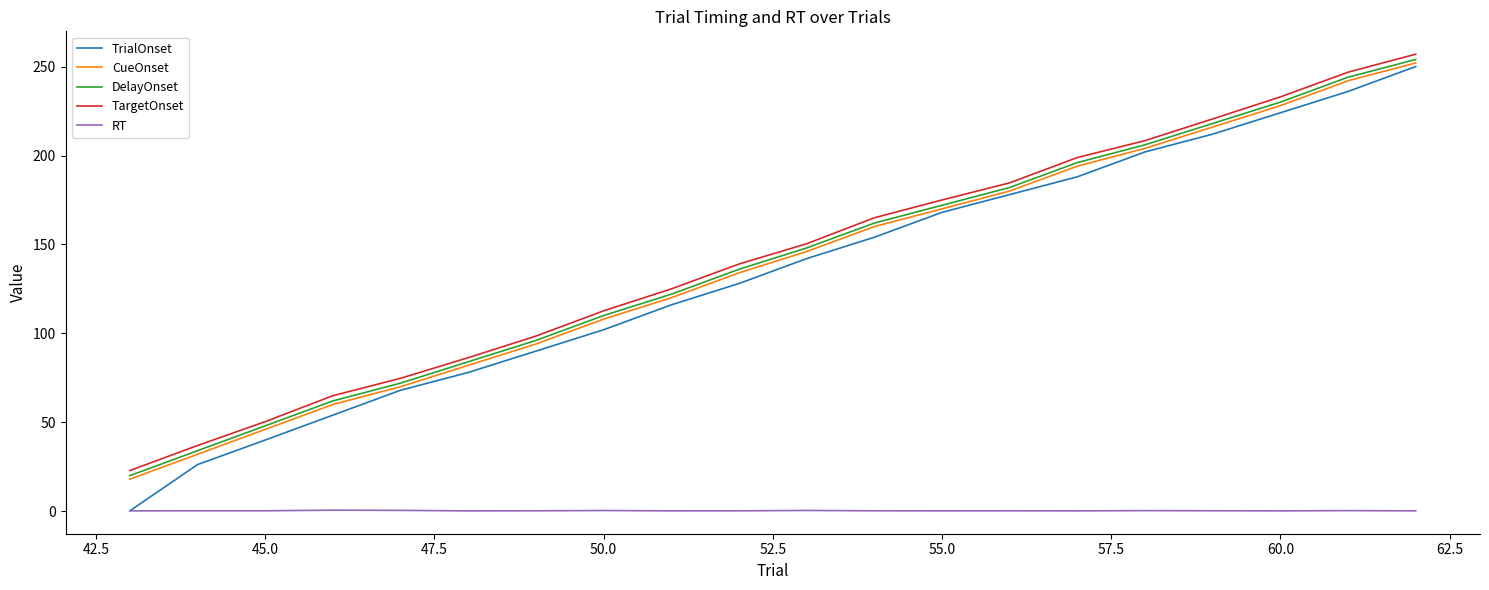

How many lines are shown in the chart?

5